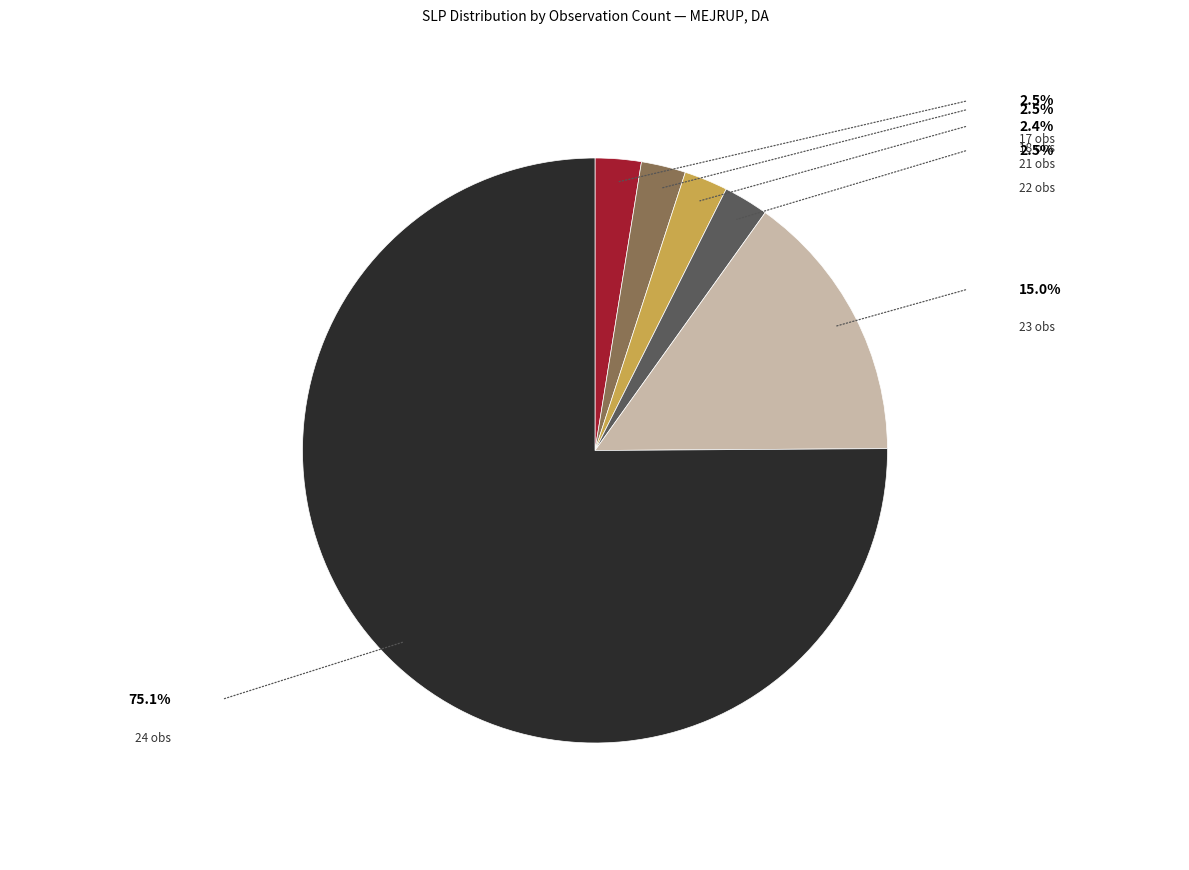

How many segments does this pie chart have?

6